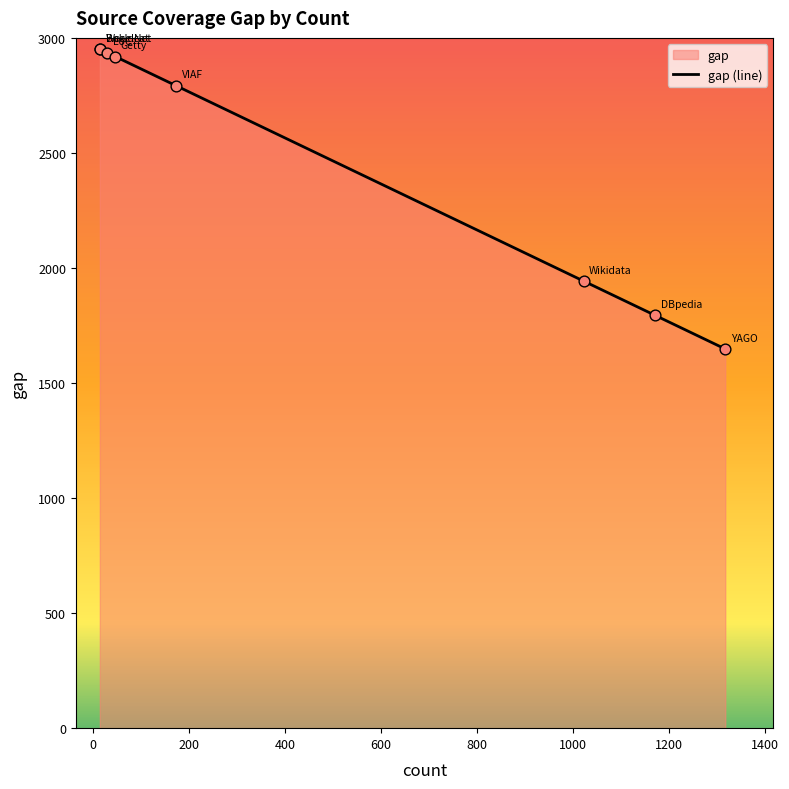

What is the smallest value displayed?

1648